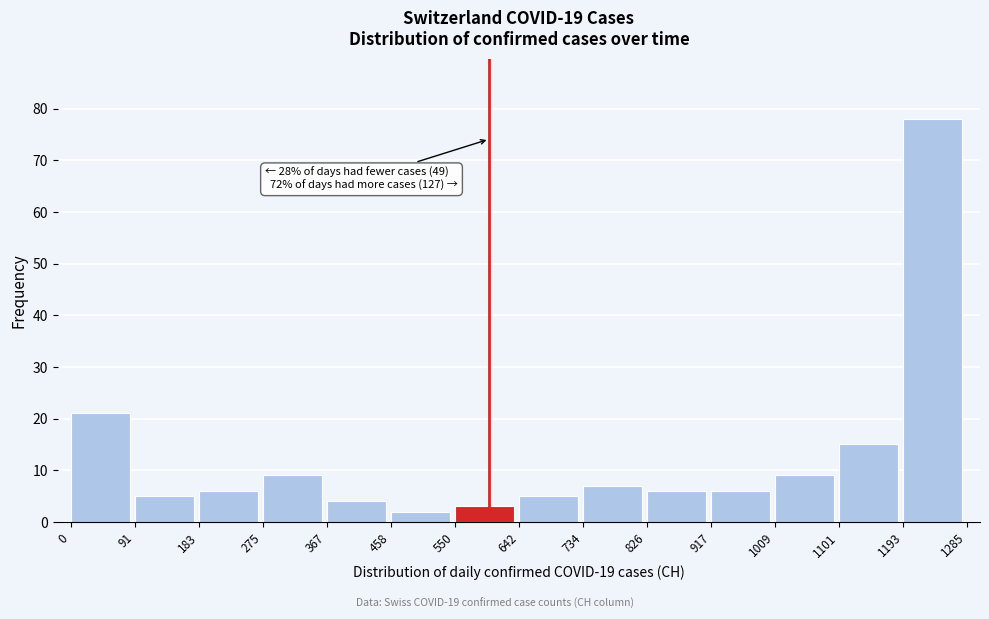

Over which range of the x-axis is the bar tallest?

1193 to 1285